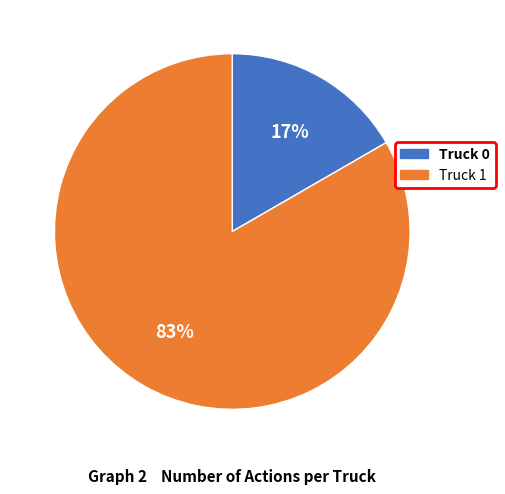

To the nearest percent, what is the combined percentage of Truck 1 and Truck 0?

100%